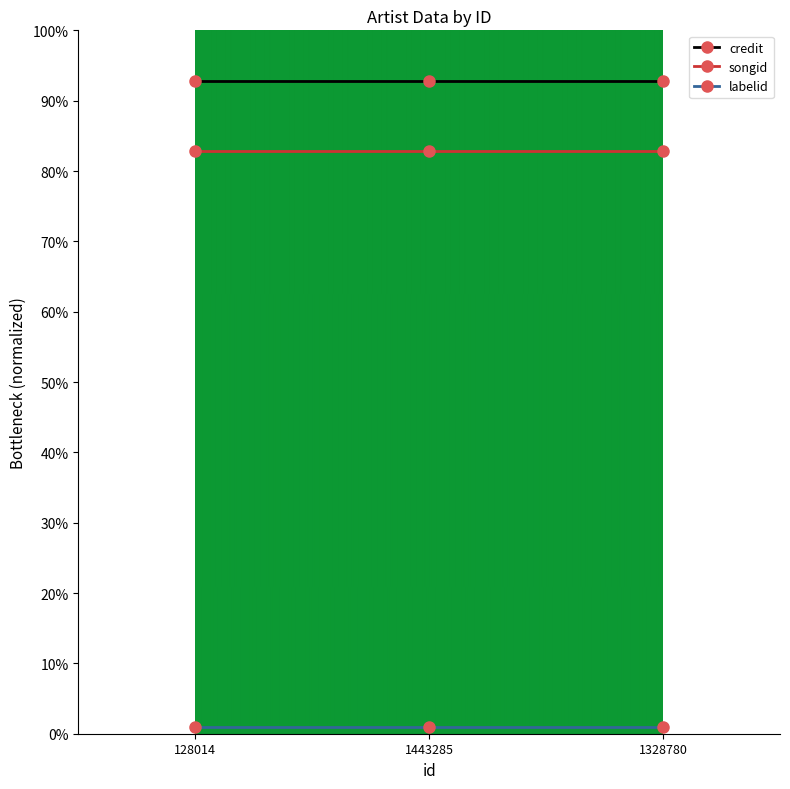

What is the sum of the songid values at 1328780 and 128014?

165.7